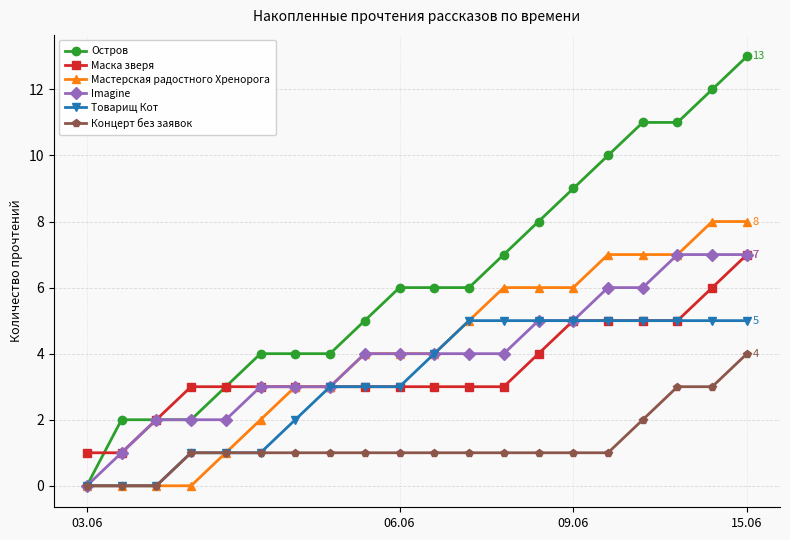

What is the value of the Маска зверя point at the 1st from the left?

1